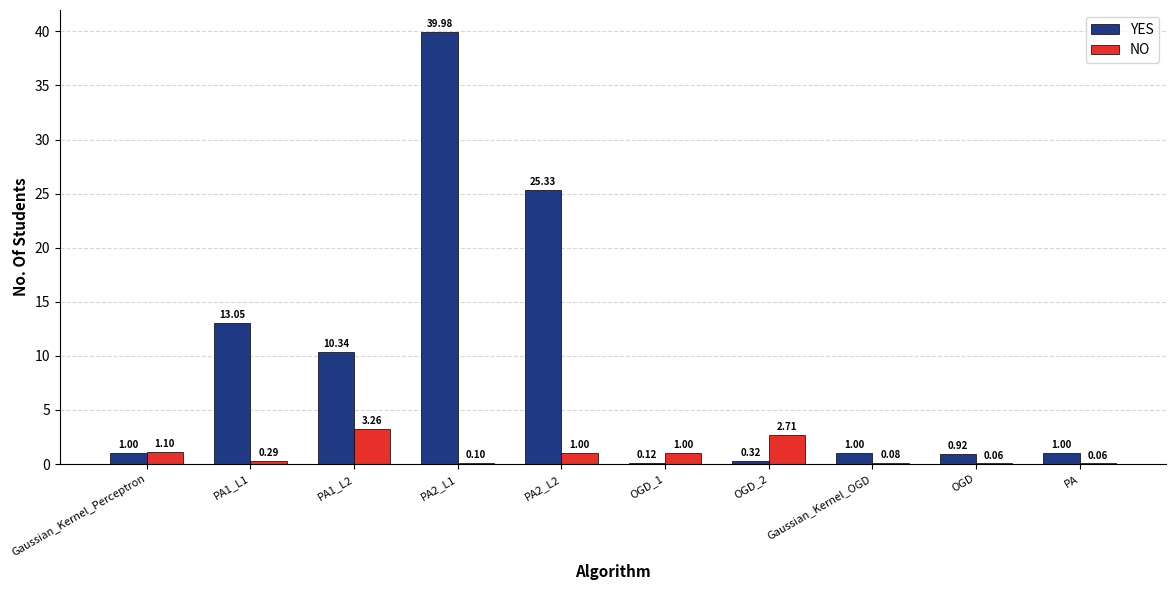

Count the number of data series in this chart.

2